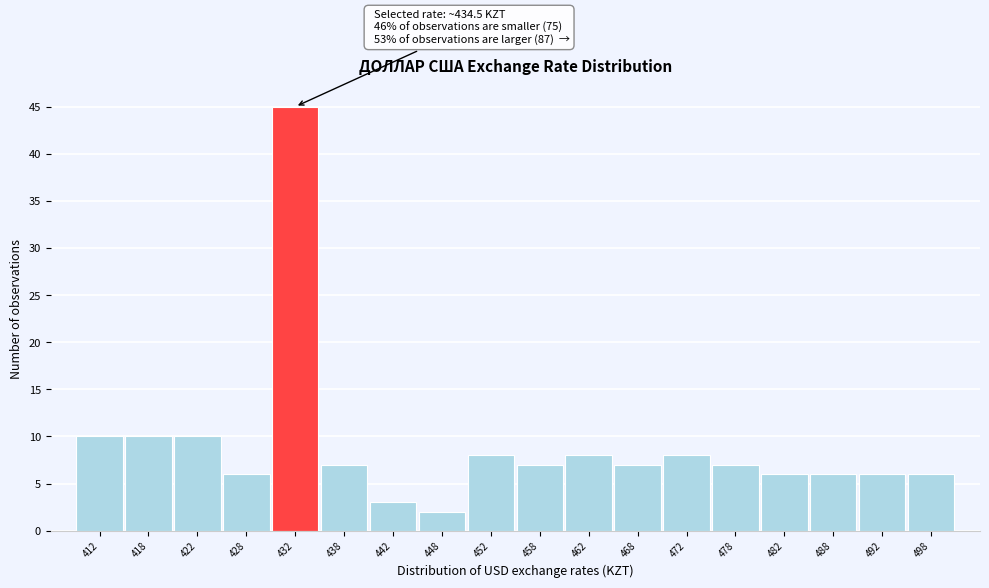

Over which range of the x-axis is the bar tallest?

430 to 435